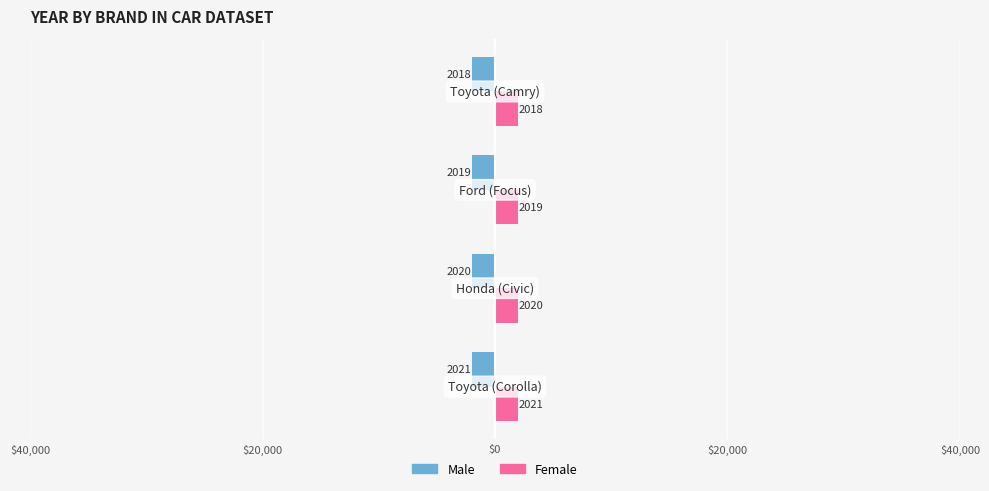

What is the lowest value of the Male series?

-2021